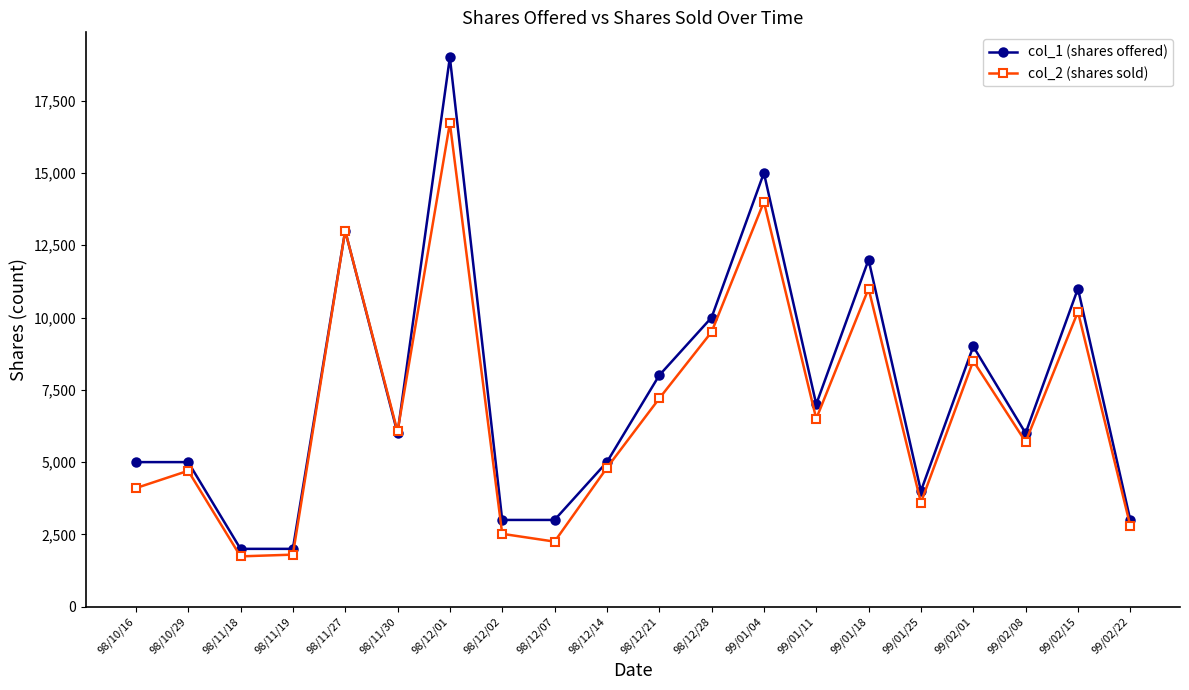

After their last crossing, which series has the higher values: col_2 (shares sold) or col_1 (shares offered)?

col_1 (shares offered)